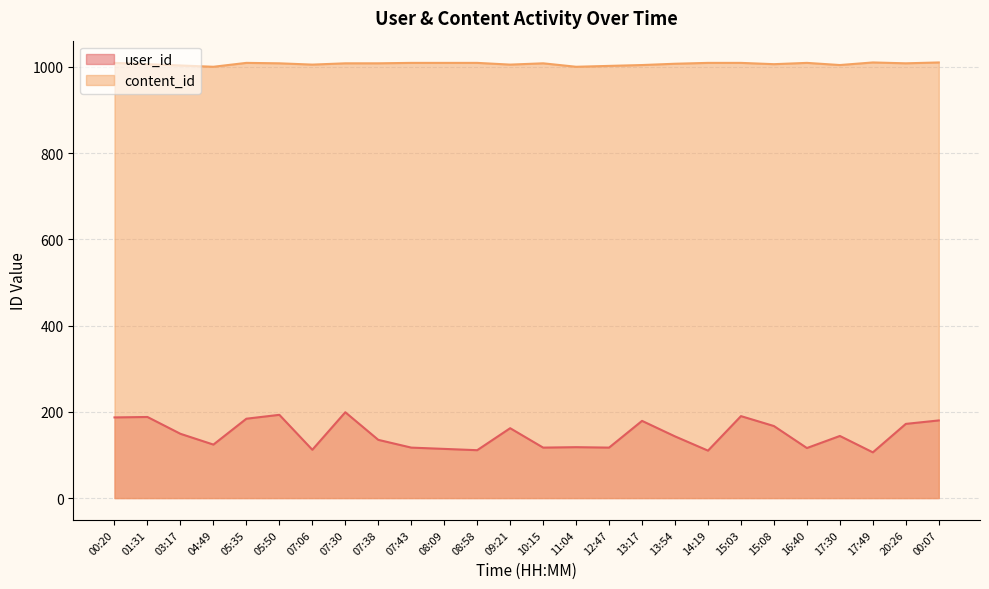

What is the difference between the highest and lowest values at 16:40?

893